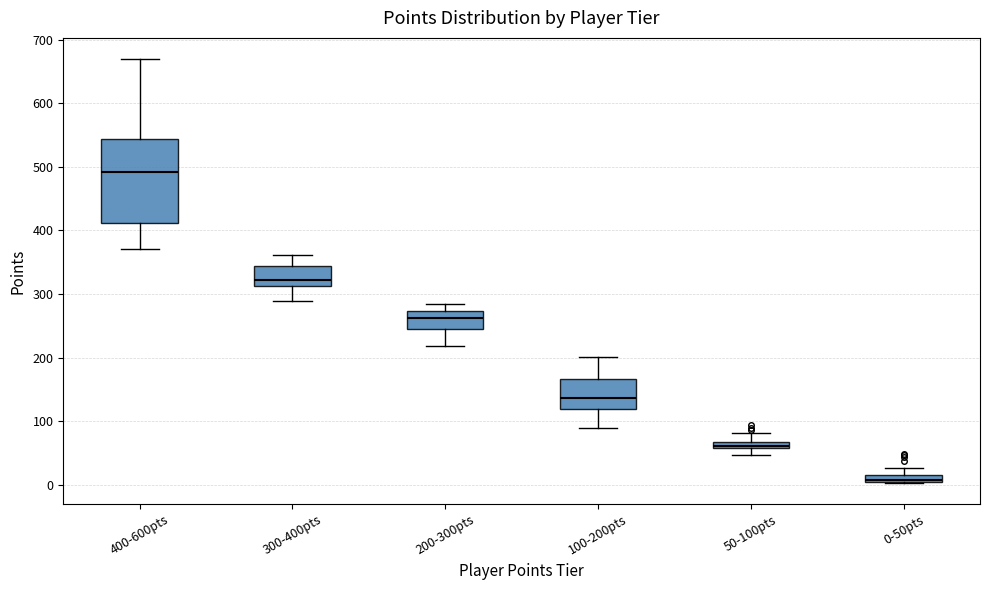

Where is the lower edge of the box for 200-300pts on the y-axis? The values are not printed on the chart, so give them approximately, as read against the axis.

240